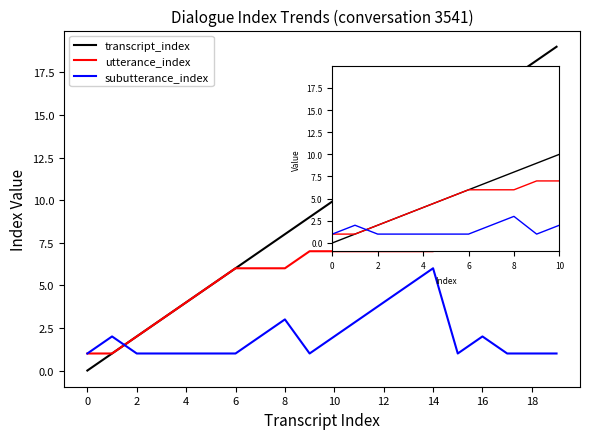

List the series in order of their overall mean, highest first.

transcript_index, utterance_index, subutterance_index